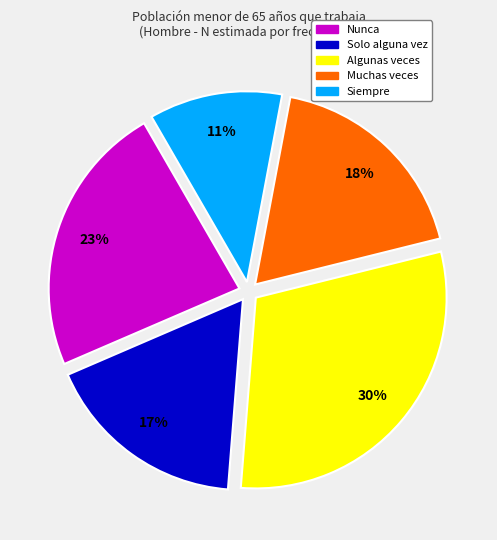

How many slices are in this pie chart?

5